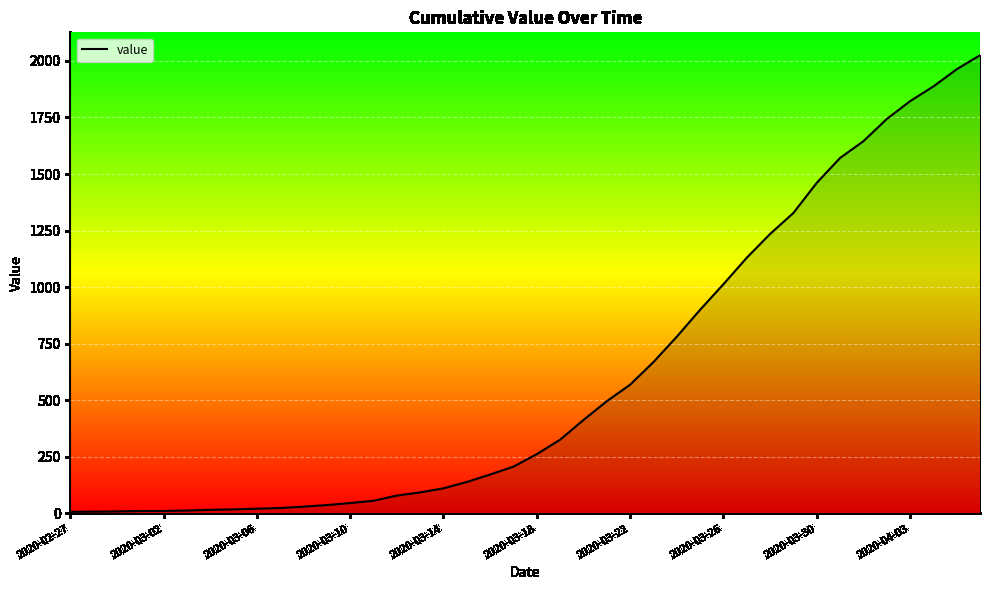

What is the greatest value displayed?

2025